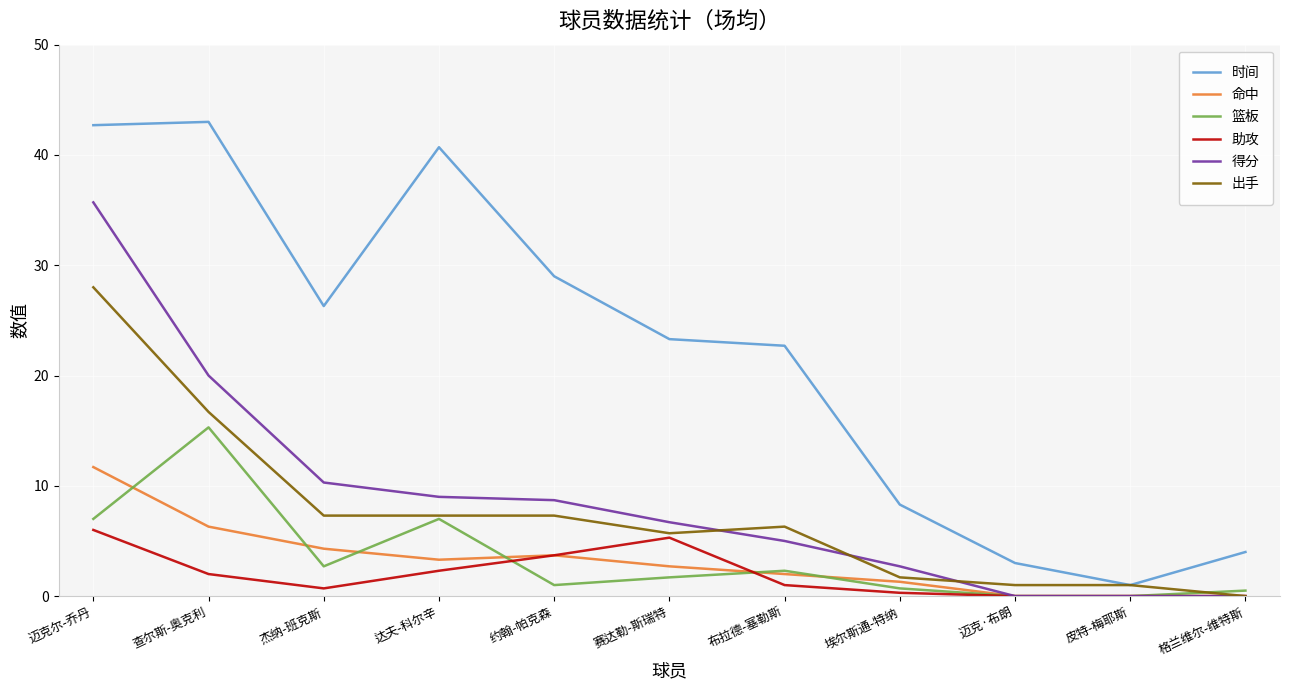

True or false: 时间 and 得分 cross at least once.

False